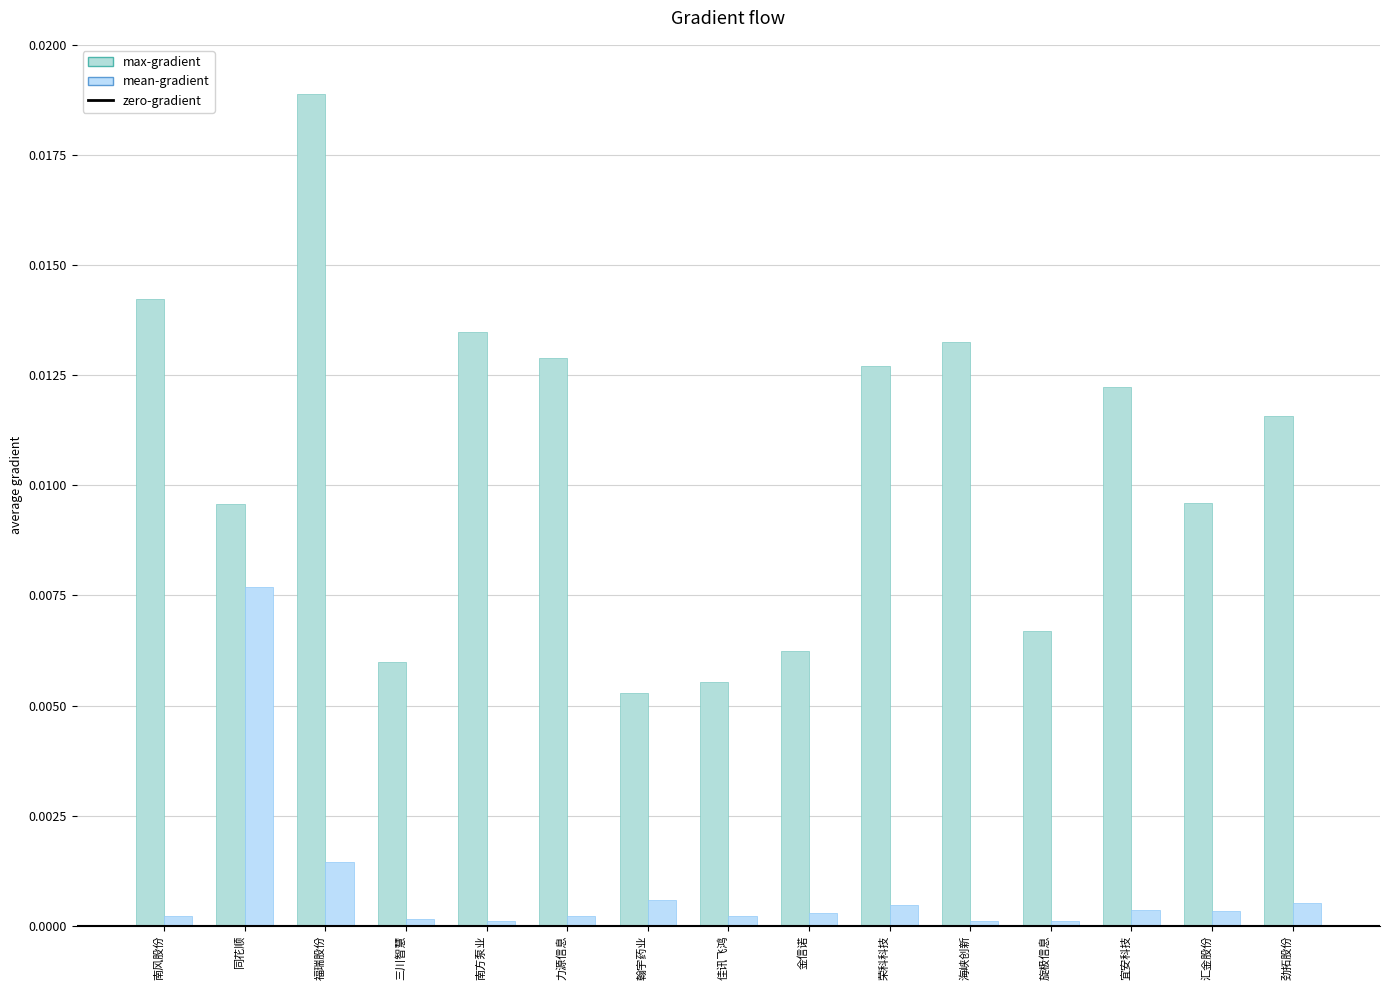

How many bars are there in total?

30